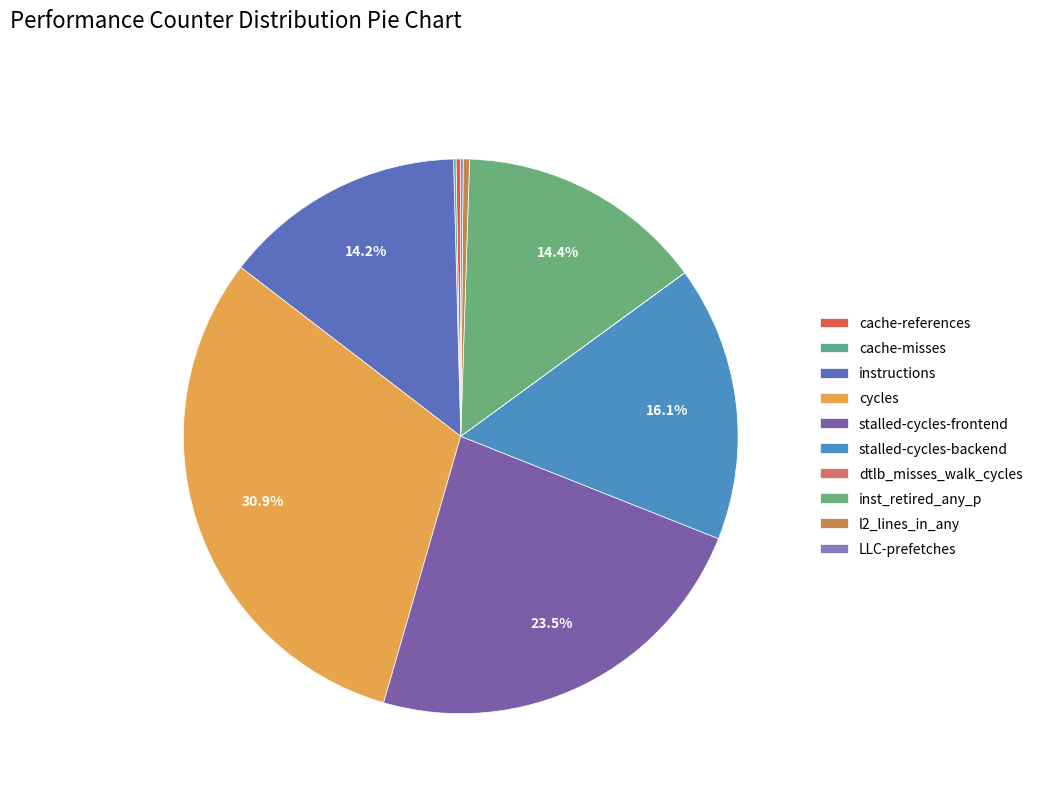

Does instructions represent more than half of the total?

No